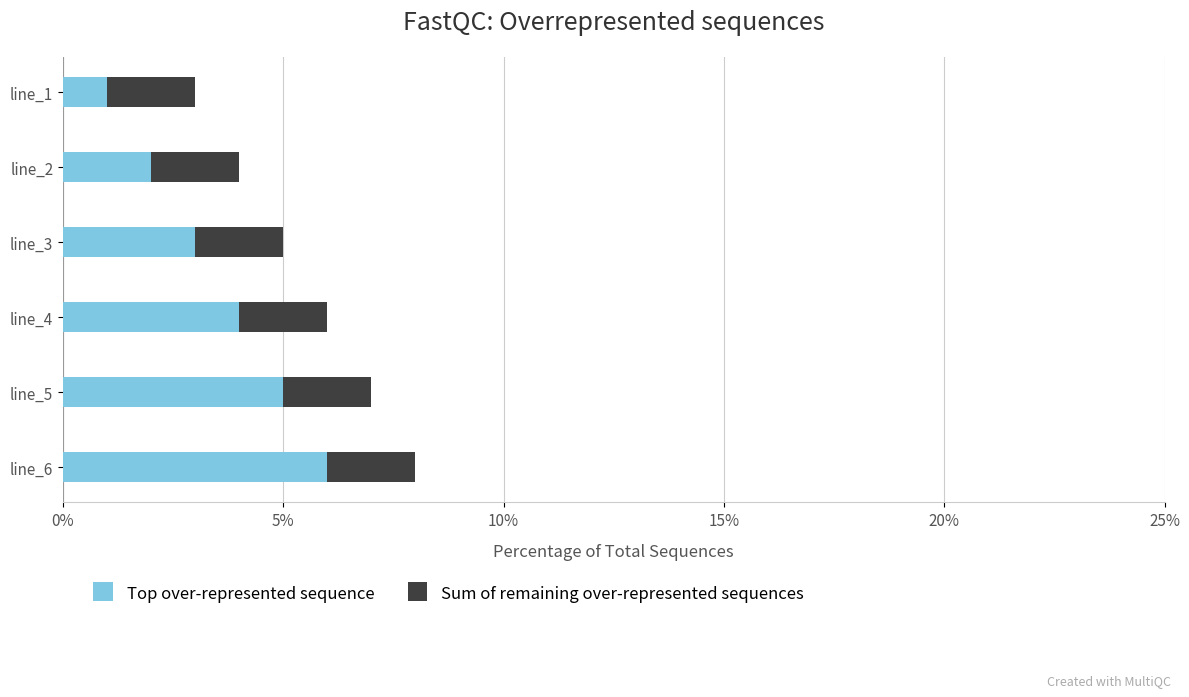

What is the sum of all Top over-represented sequence values?

21